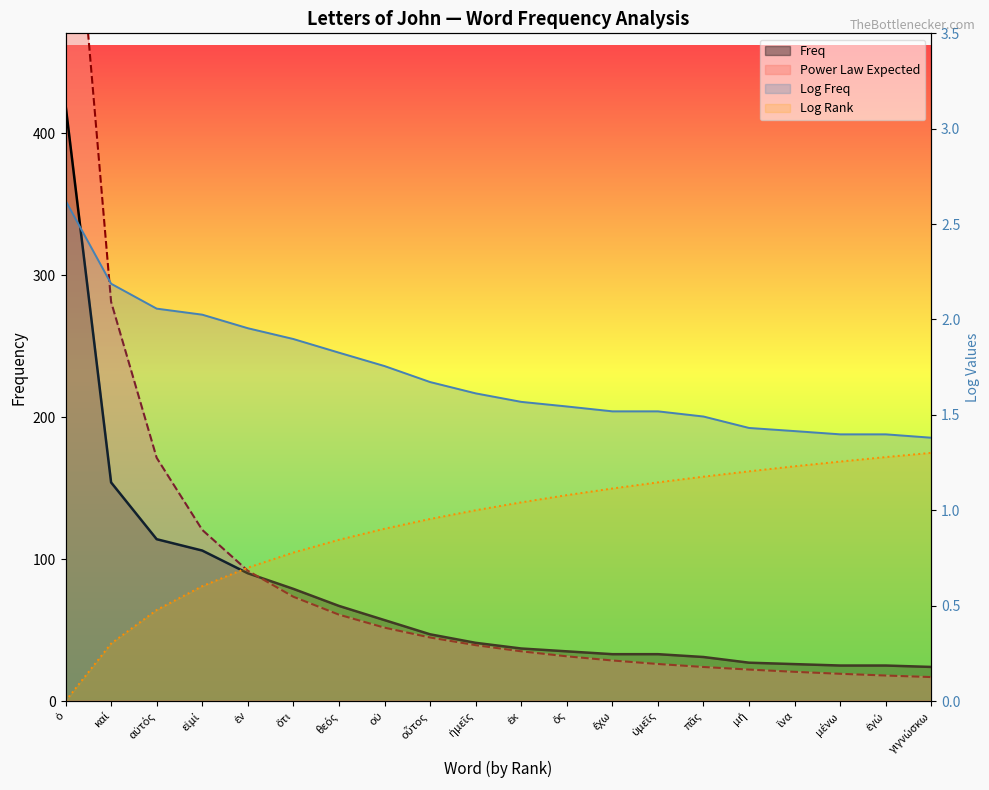

Which series has the largest total across all categories?

Power Law Expected